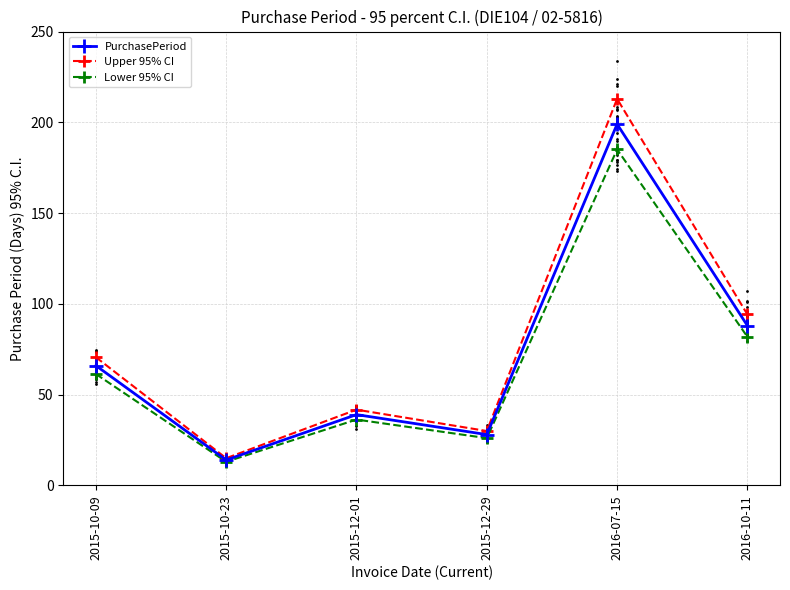

At how many categories does at least one series exceed 27?

5